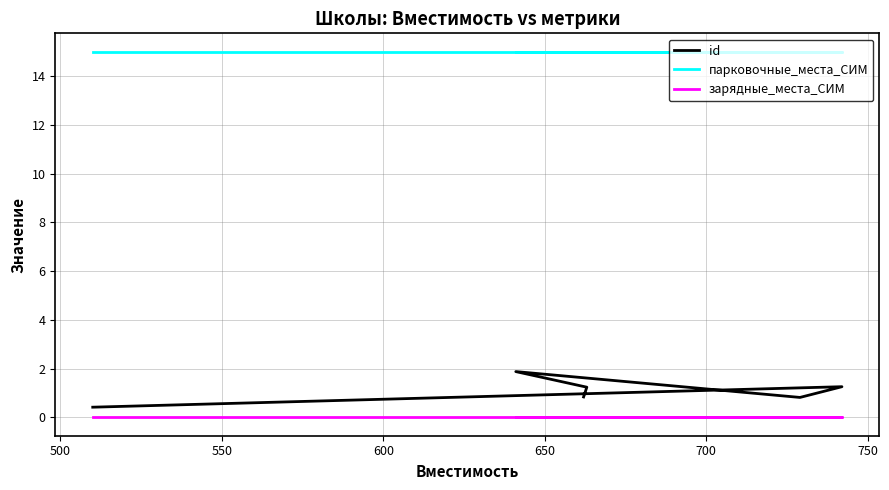

In id, how many points are lower than both neighbors (excluding endpoints)?

1